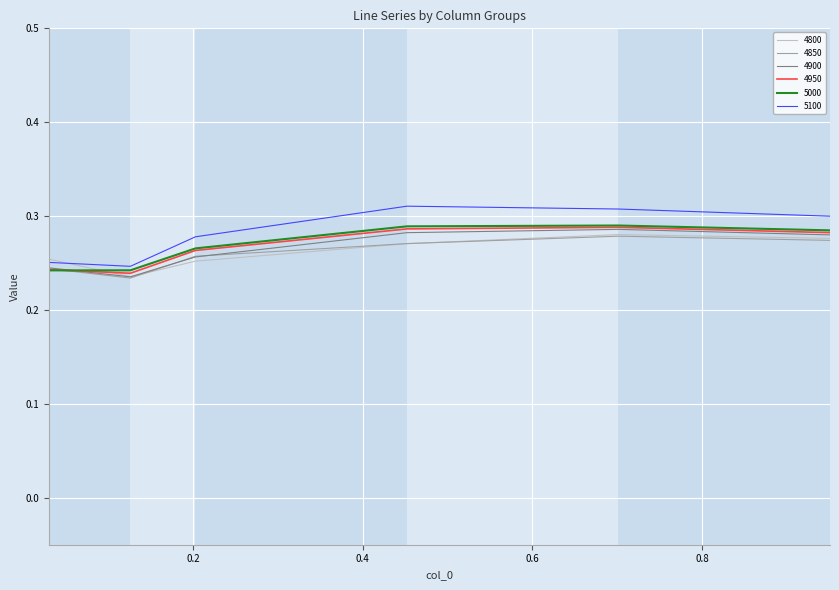

Which series has the largest range (max minus min)?

5100